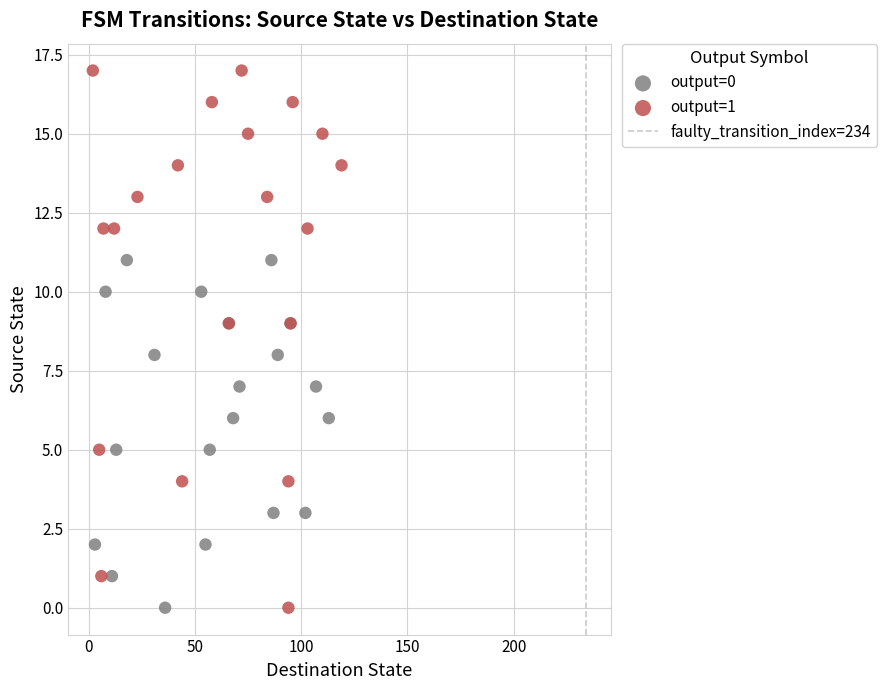

Which series has the widest spread of Y values?

output=1